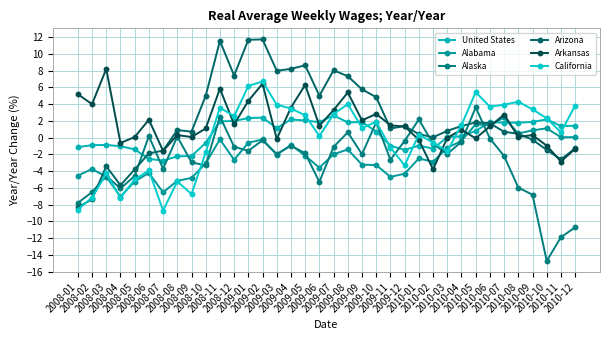

What is the label of the 25th point from the right?

2008-12